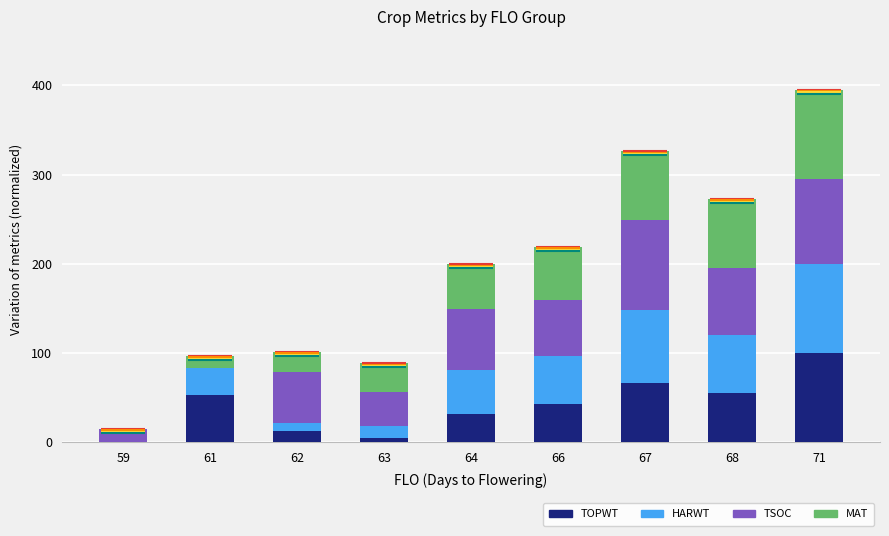

Rank the series by their maximum value, from highest to lowest.

TOPWT, HARWT, TSOC, MAT